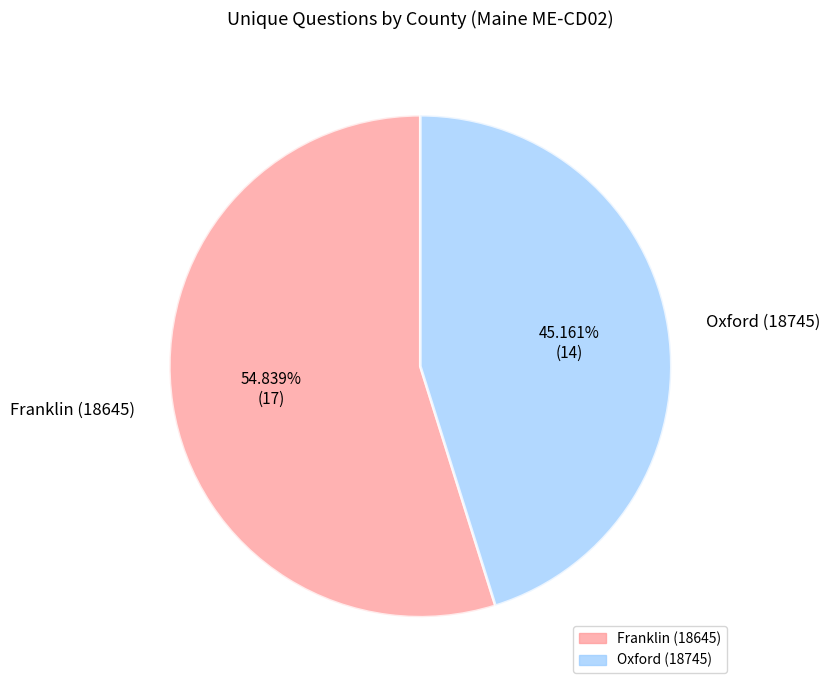

Between Oxford (18745) and Franklin (18645), which is larger?

Franklin (18645)